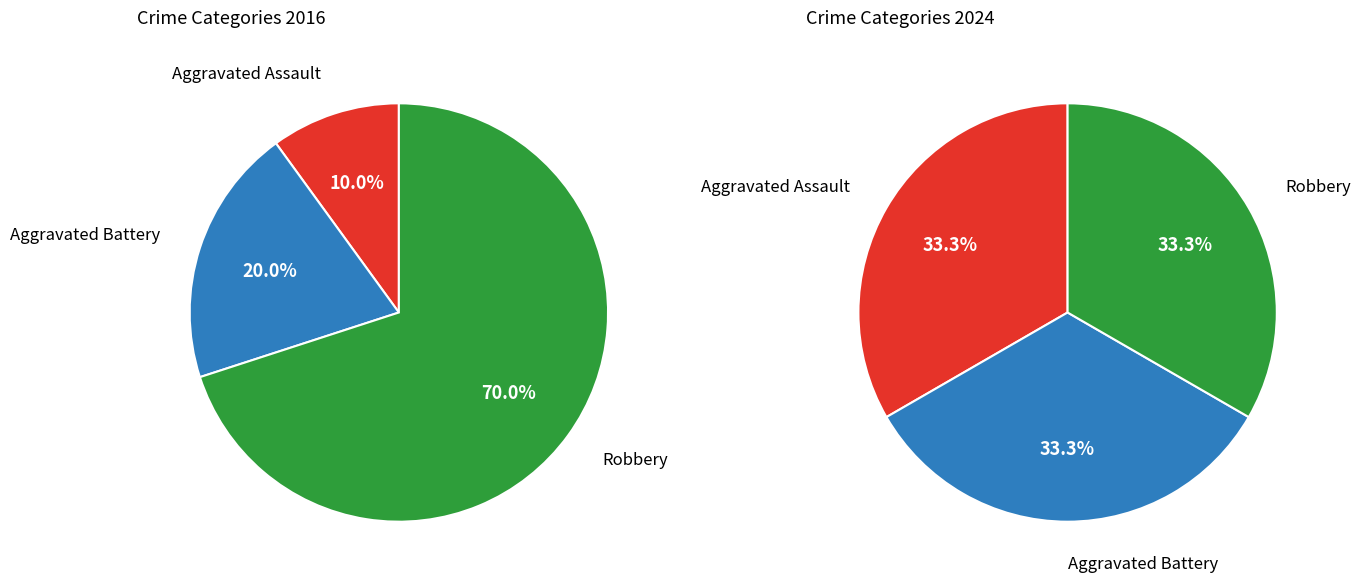

Rank the series by their average value, from lowest to highest.

values_2024, values_2016